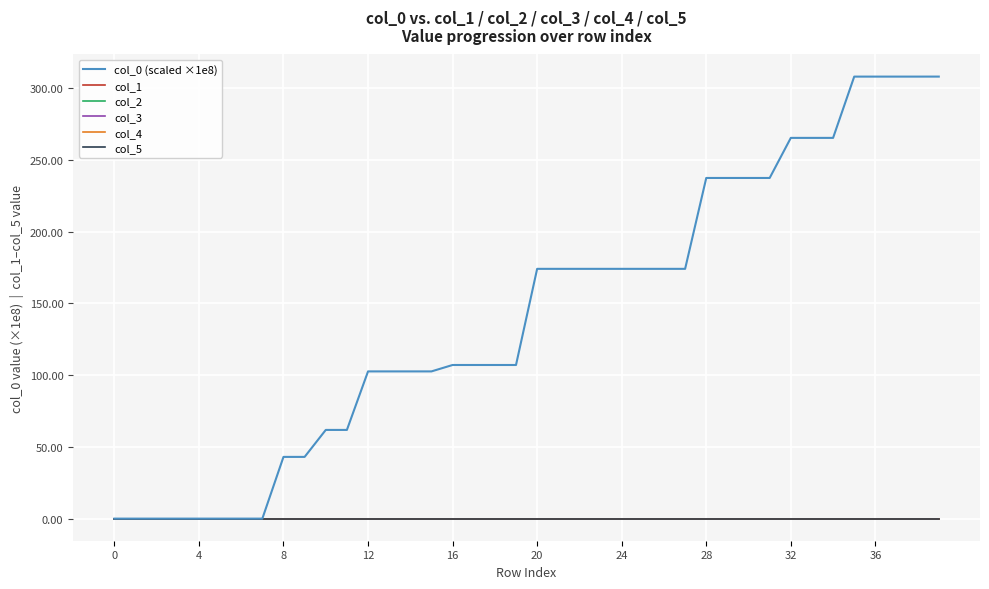

Reading right to left, extract all data points from this chart.

col_0 (scaled ×1e8): 308.0	308.0	308.0	308.0	308.0	265.3	265.3	265.3	237.4	237.4	237.4	237.4	174.1	174.1	174.1	174.1	174.1	174.1	174.1	174.1	107.1	107.1	107.1	107.1	102.6	102.6	102.6	102.6	61.8	61.8	43.0	43.0	0.0	0.0	0.0	0.0	0.0	0.0	0.0	0.0
col_1: 0.0	0.0	0.0	0.0	0.0	0.0	0.0	0.0	0.0	0.0	0.0	0.0	0.0	0.0	0.0	0.0	0.0	0.0	0.0	0.0	0.0	0.0	0.0	0.0	0.0	0.0	0.0	0.0	0.0	0.0	0.0	0.0	0.0	0.0	0.0	0.0	0.0	0.0	0.0	0.0
col_2: 0.0	0.0	0.0	0.0	0.0	0.0	0.0	0.0	0.0	0.0	0.0	0.0	0.0	0.0	0.0	0.0	0.0	0.0	0.0	0.0	0.0	0.0	0.0	0.0	0.0	0.0	0.0	0.0	0.0	0.0	0.0	0.0	0.0	0.0	0.0	0.0	0.0	0.0	0.0	0.0
col_3: 0.0	0.0	0.0	0.0	0.0	0.0	0.0	0.0	0.0	0.0	0.0	0.0	0.0	0.0	0.0	0.0	0.0	0.0	0.0	0.0	0.0	0.0	0.0	0.0	0.0	0.0	0.0	0.0	0.0	0.0	0.0	0.0	0.0	0.0	0.0	0.0	0.0	0.0	0.0	0.0
col_4: 0.0	0.0	0.0	0.0	0.0	0.0	0.0	0.0	0.0	0.0	0.0	0.0	0.0	0.0	0.0	0.0	0.0	0.0	0.0	0.0	0.0	0.0	0.0	0.0	0.0	0.0	0.0	0.0	0.0	0.0	0.0	0.0	0.0	0.0	0.0	0.0	0.0	0.0	0.0	0.0
col_5: 0.0	0.0	0.0	0.0	0.0	0.0	0.0	0.0	0.0	0.0	0.0	0.0	0.0	0.0	0.0	0.0	0.0	0.0	0.0	0.0	0.0	0.0	0.0	0.0	0.0	0.0	0.0	0.0	0.0	0.0	0.0	0.0	0.0	0.0	0.0	0.0	0.0	0.0	0.0	0.0